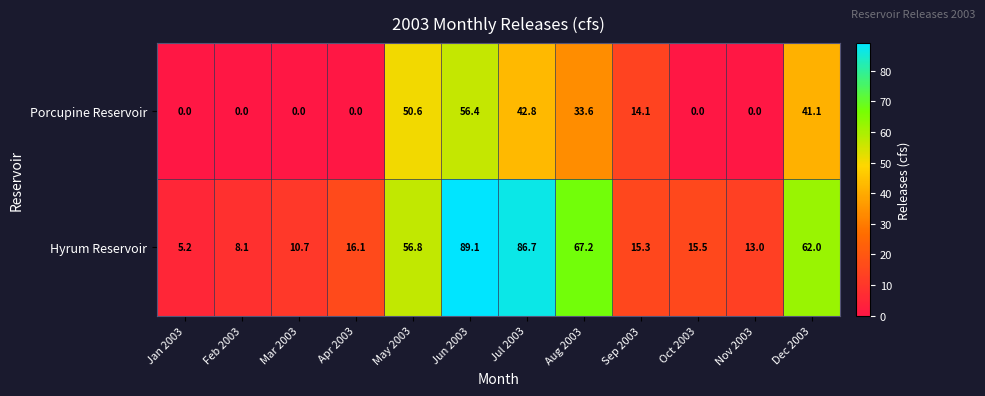

Reading left to right, list all the values displayed in this chart.

Porcupine Reservoir: 0.0	0.0	0.0	0.0	50.6	56.4	42.8	33.6	14.1	0.0	0.0	41.1
Hyrum Reservoir: 5.2	8.1	10.7	16.1	56.8	89.1	86.7	67.2	15.3	15.5	13.0	62.0